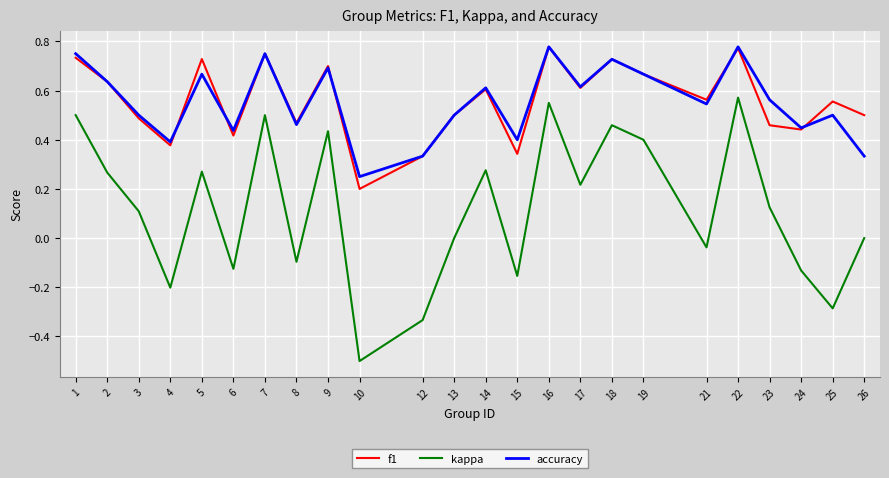

The f1 series shows 0.2 at 26. True or false?

False